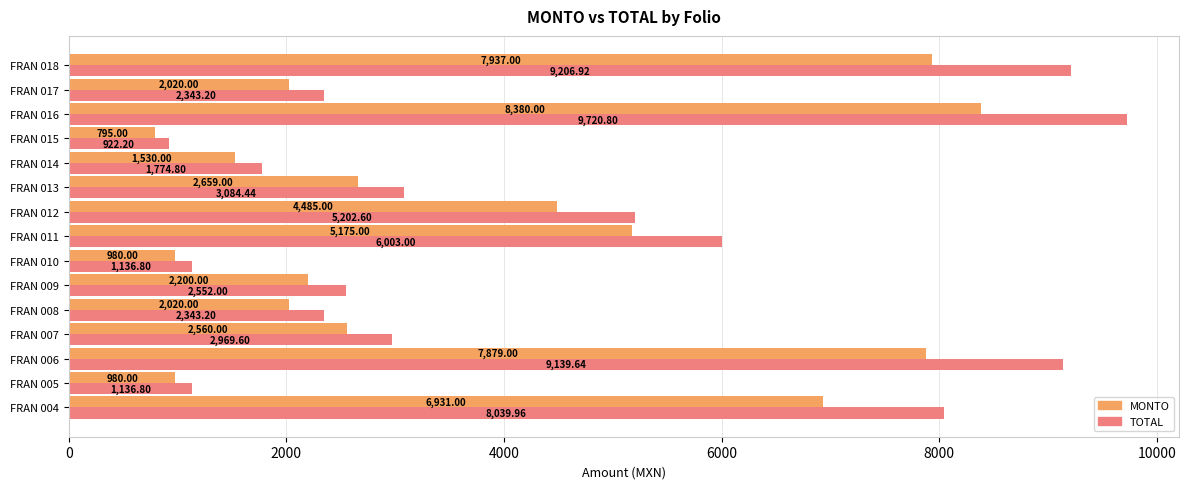

At which label is MONTO closest to 4587?

FRAN 012